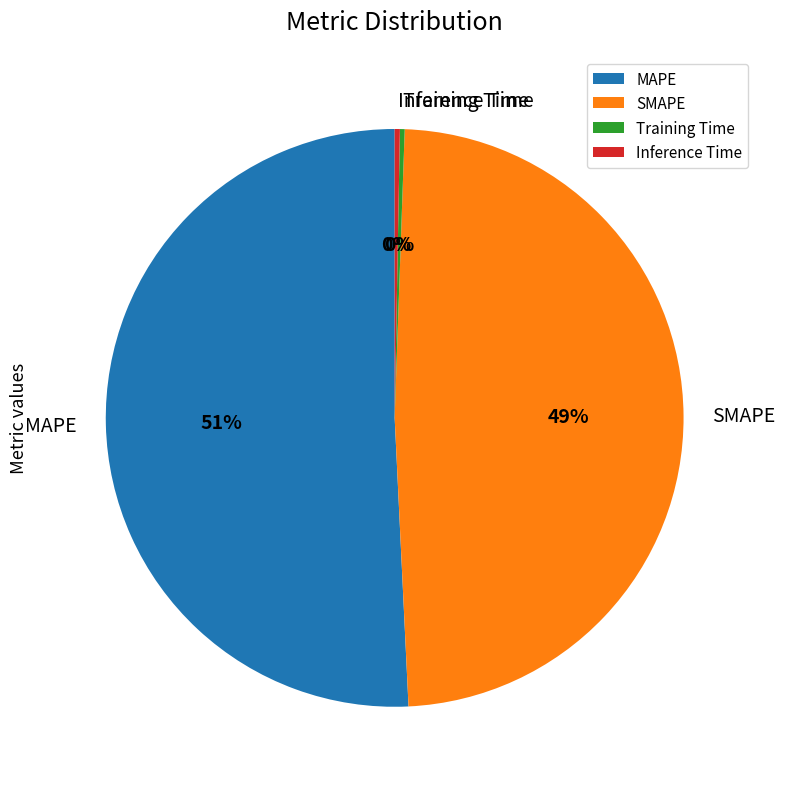

To the nearest percent, what portion does SMAPE represent?

49%